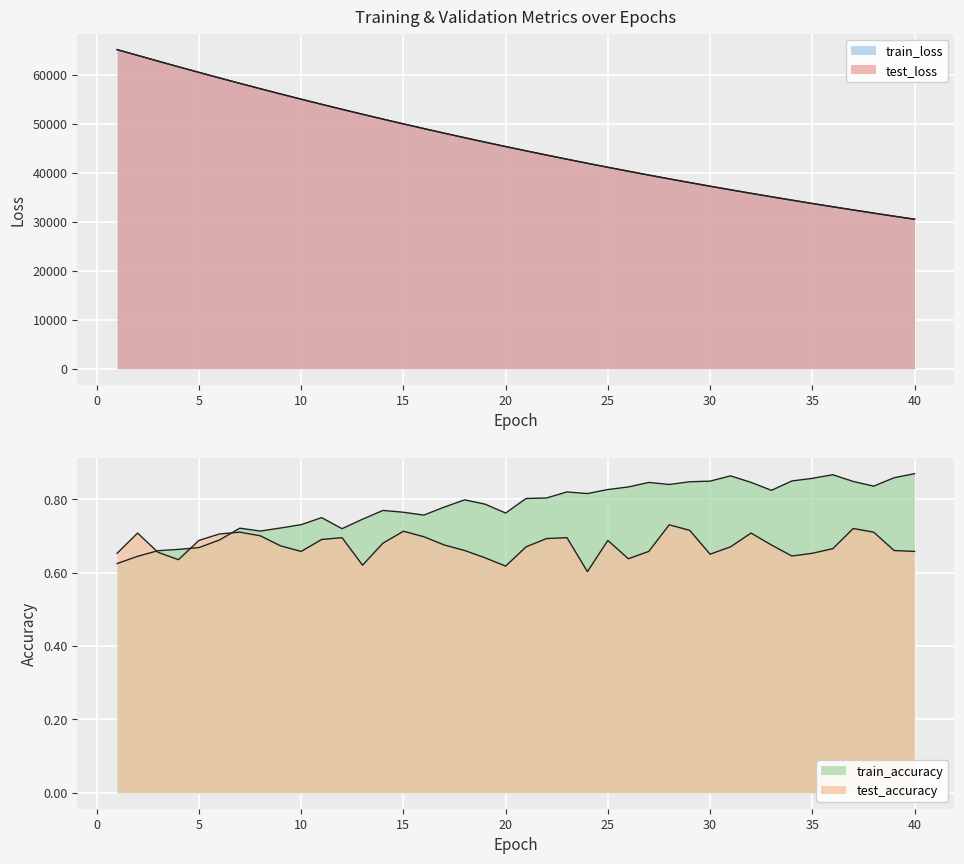

What value does the test_loss series have at 23?

42792.3